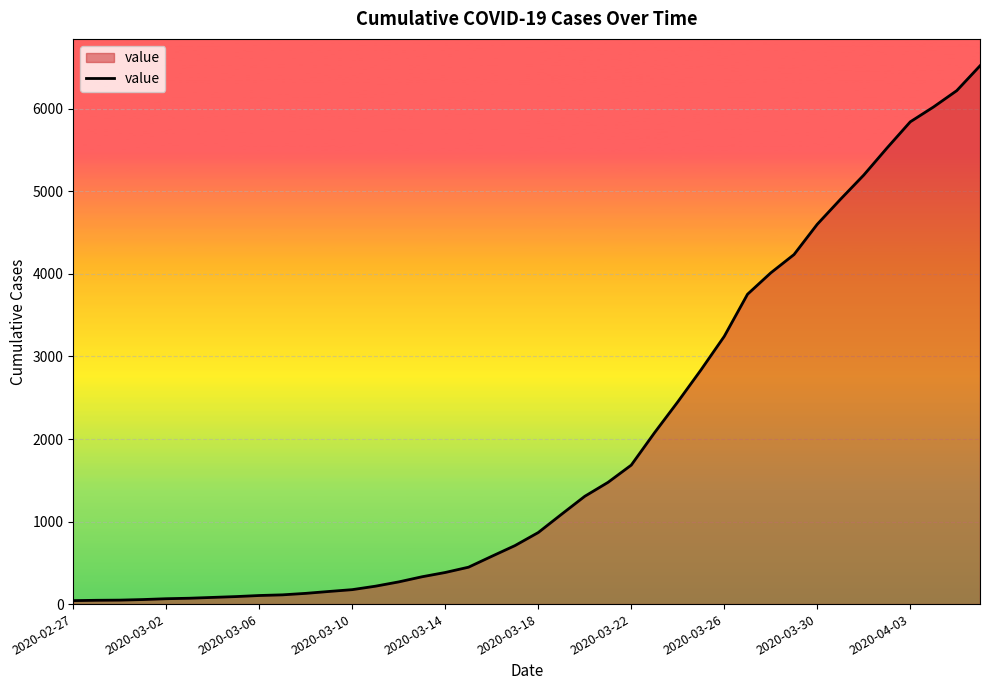

What is the greatest value displayed?

6522